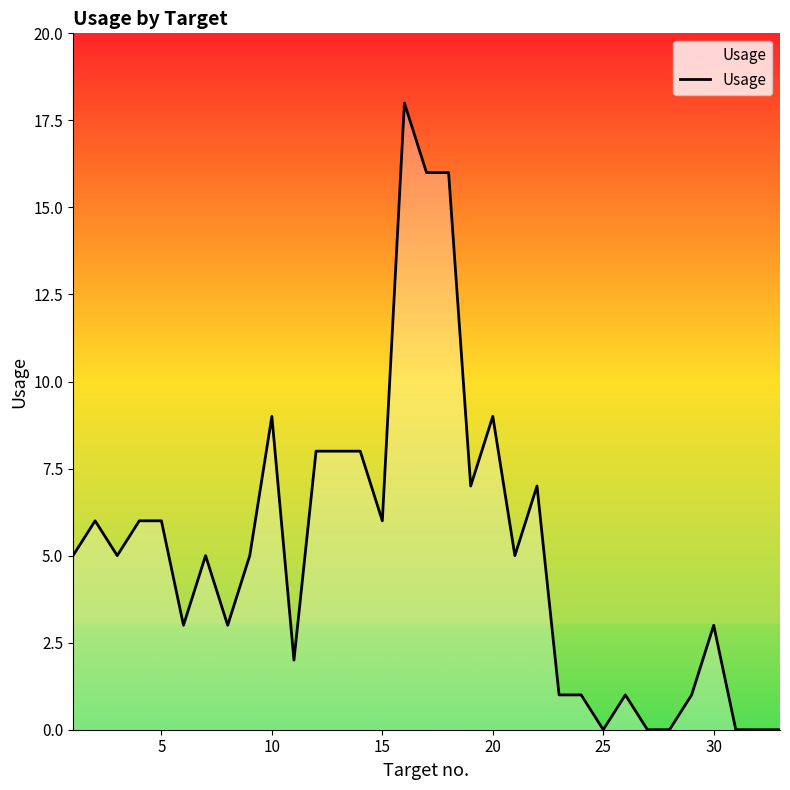

How many lines are shown in the chart?

1